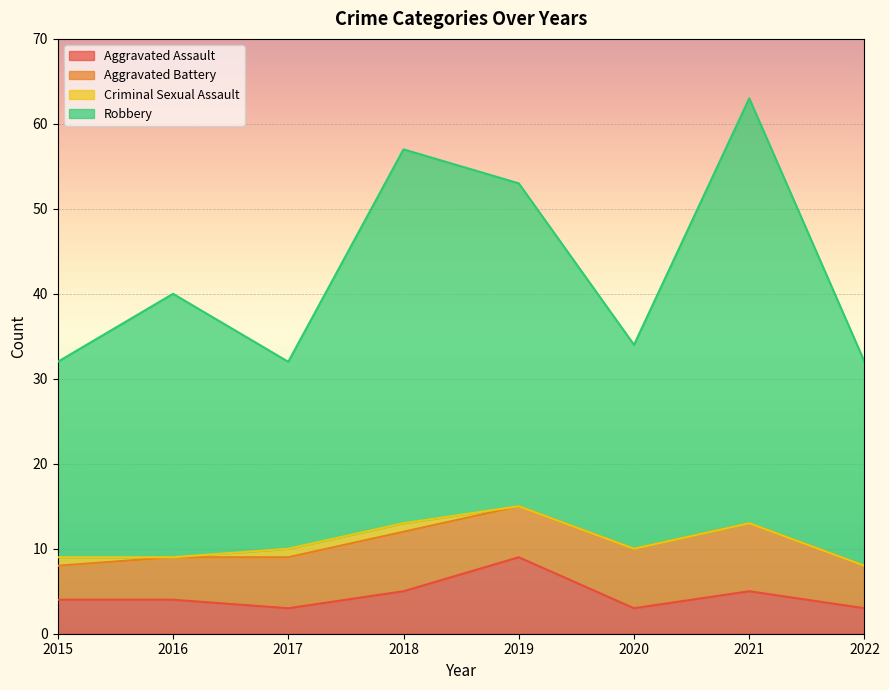

True or false: Robbery and Aggravated Assault cross at least once.

False